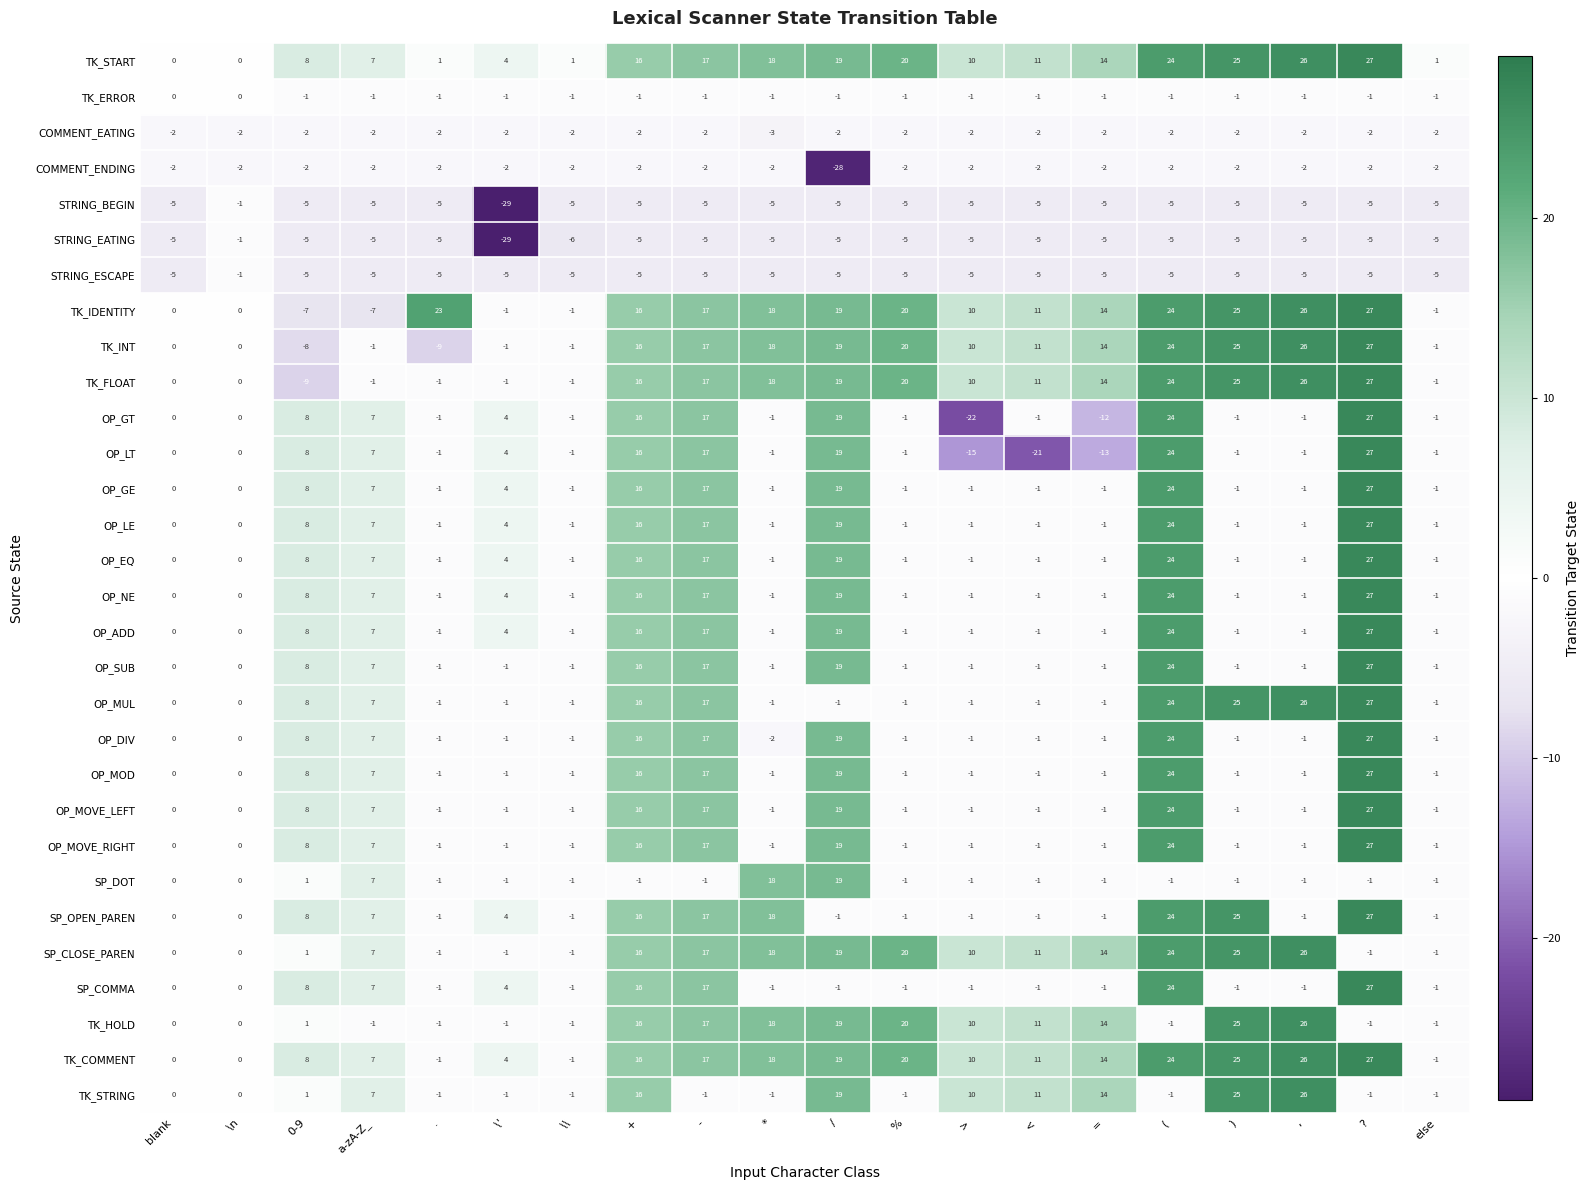

Count the number of categories in the chart.

20